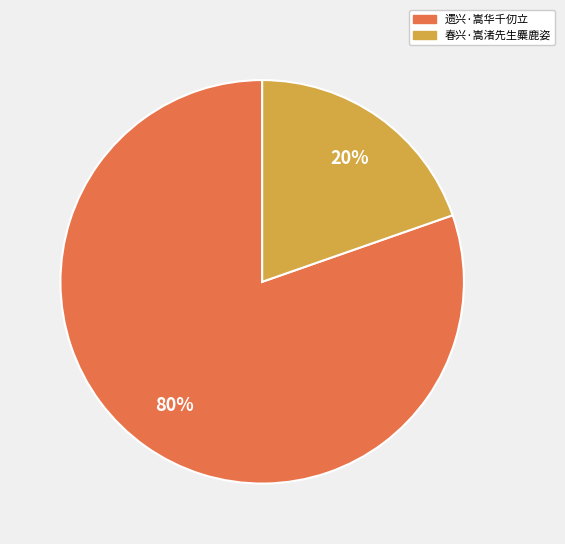

Which has a higher value, 遗兴·嵩华千仞立 or 春兴·嵩渚先生麋鹿姿?

遗兴·嵩华千仞立